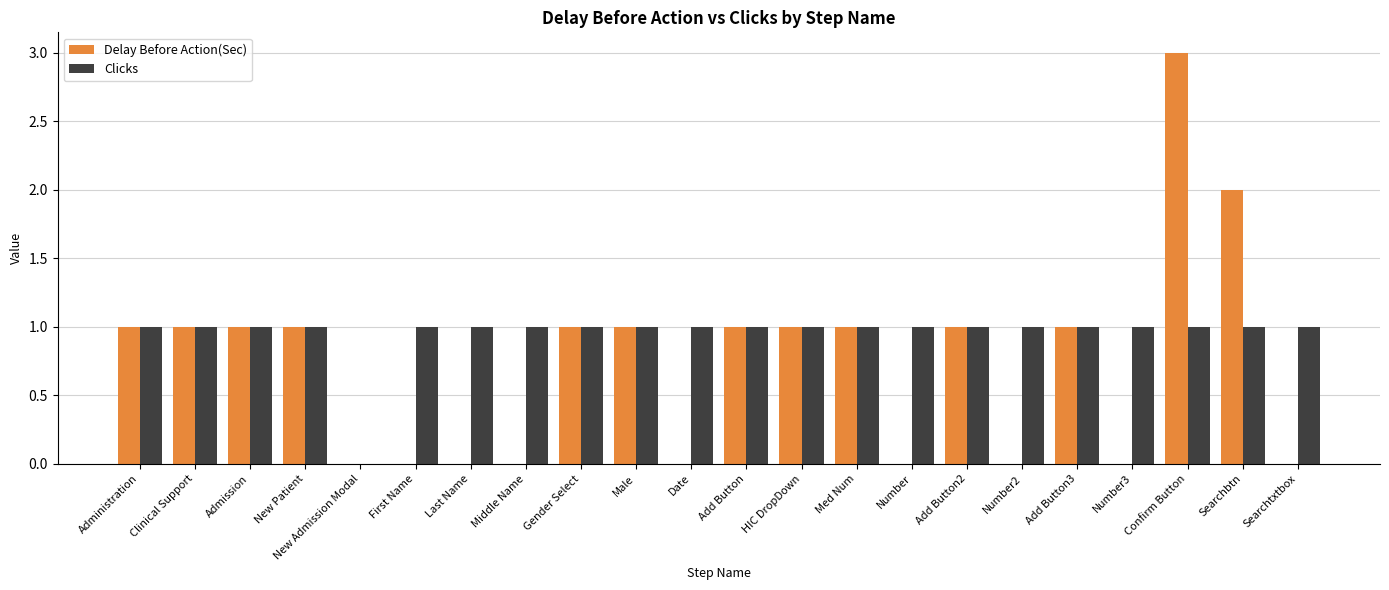

How many values in Clicks are above zero?

21